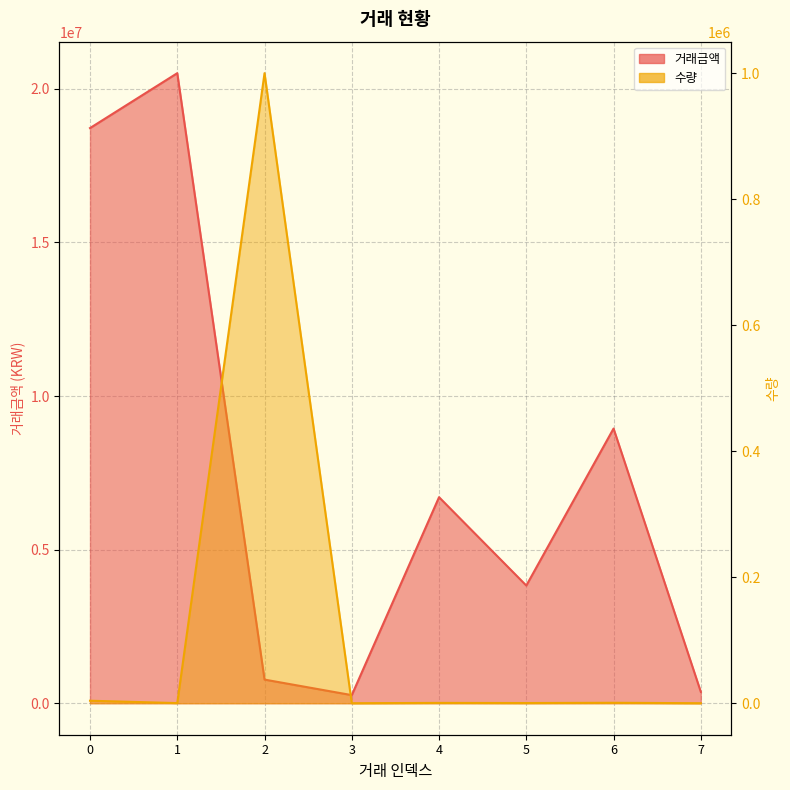

At which category does 수량 reach its first local valley?

1